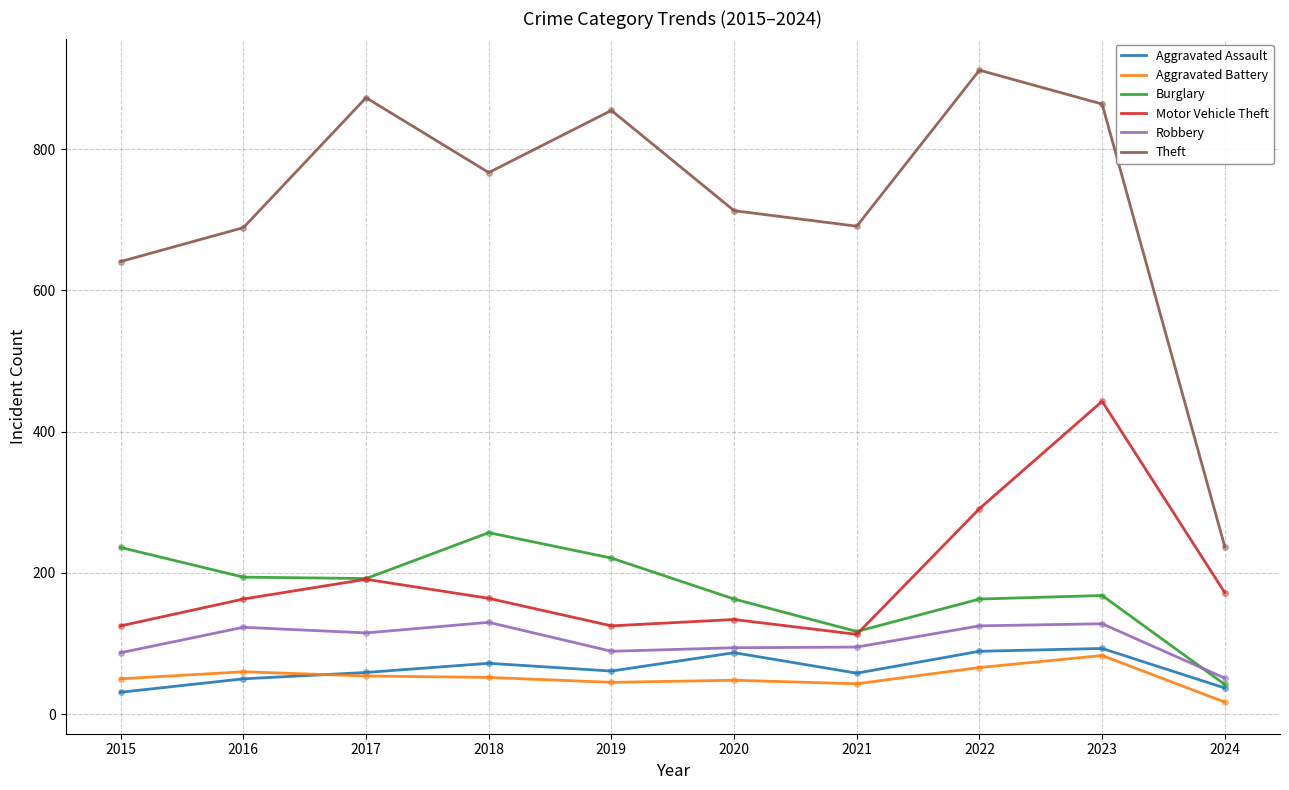

True or false: Motor Vehicle Theft has a value of 92 at 2022.

False